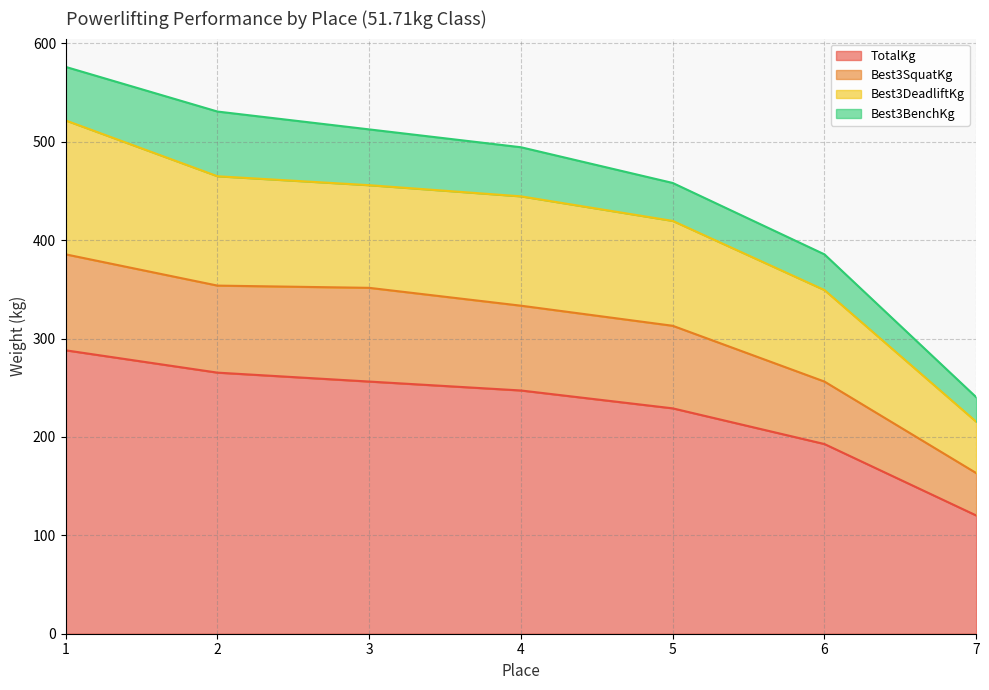

True or false: Best3SquatKg has more than 1 points higher than both neighbors.

False